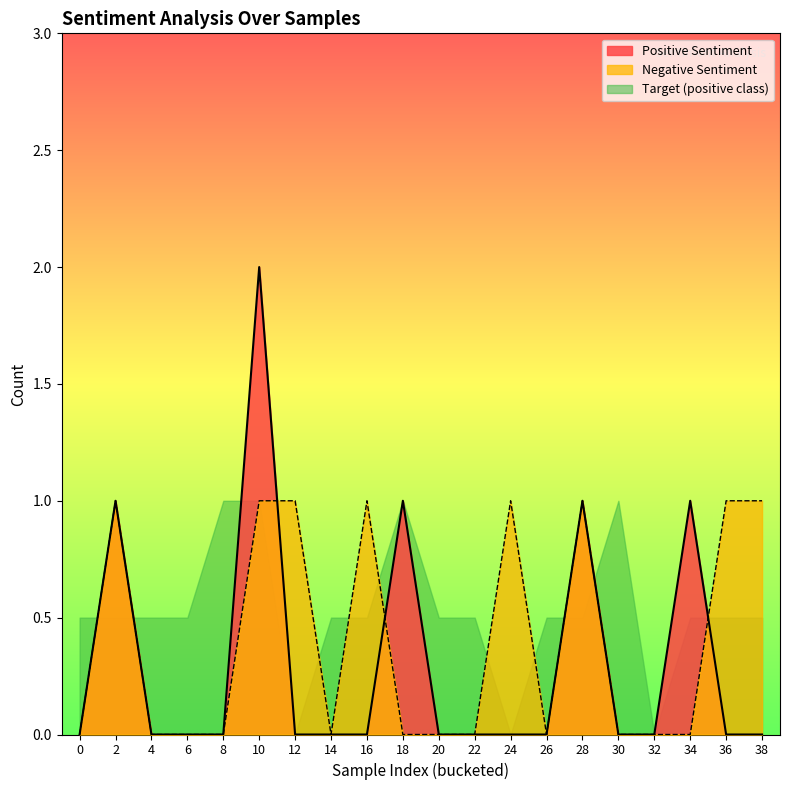

Which series changed the most between 6 and 16?

Negative Sentiment